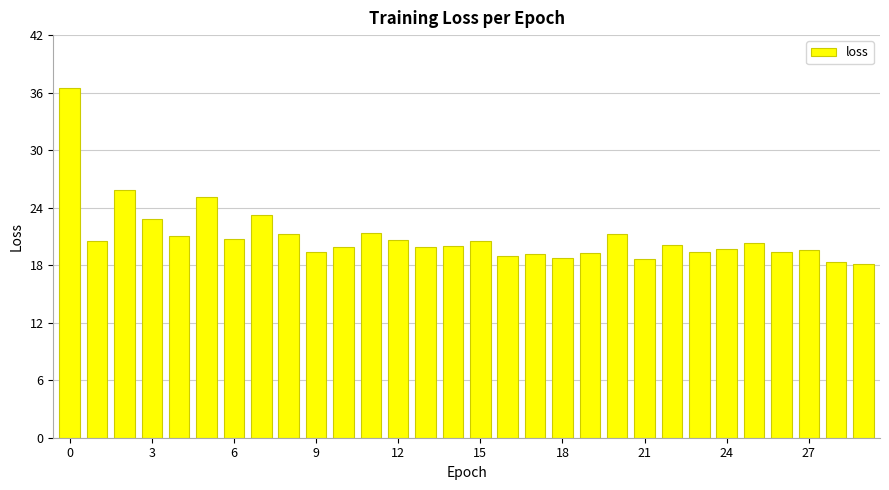

What is the maximum value shown in the chart?

36.5